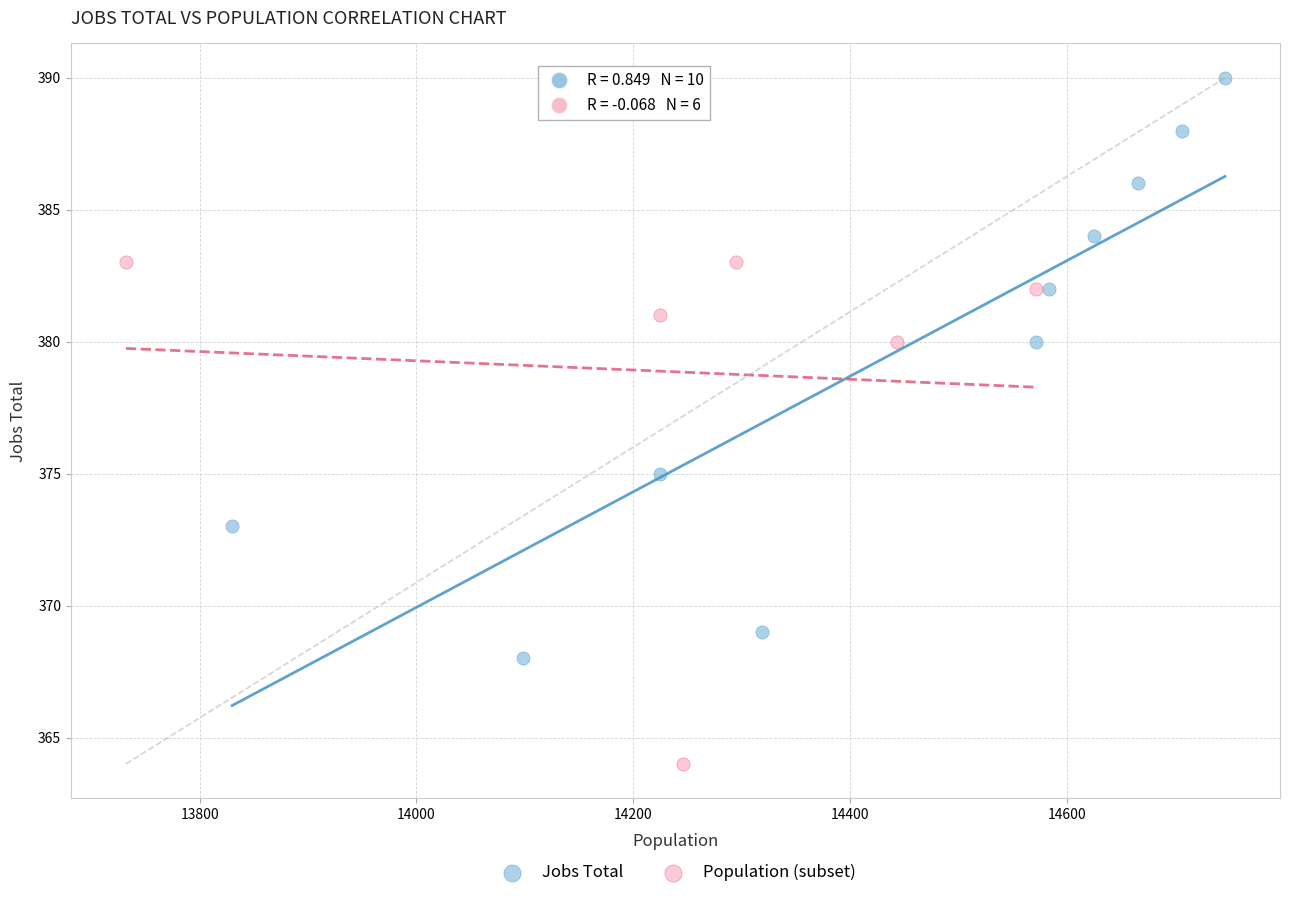

Which series contains the highest Y value?

Jobs Total